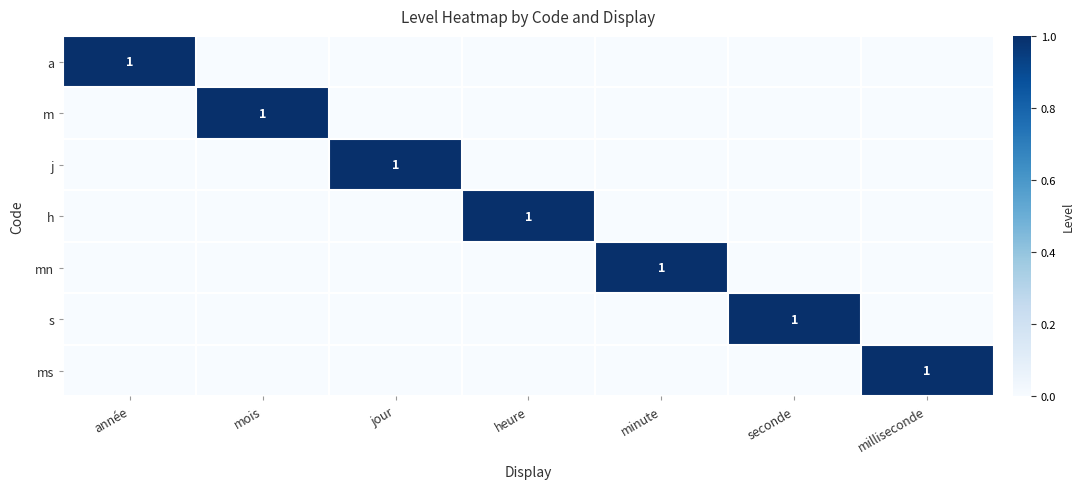

At which label is m closest to 0?

année